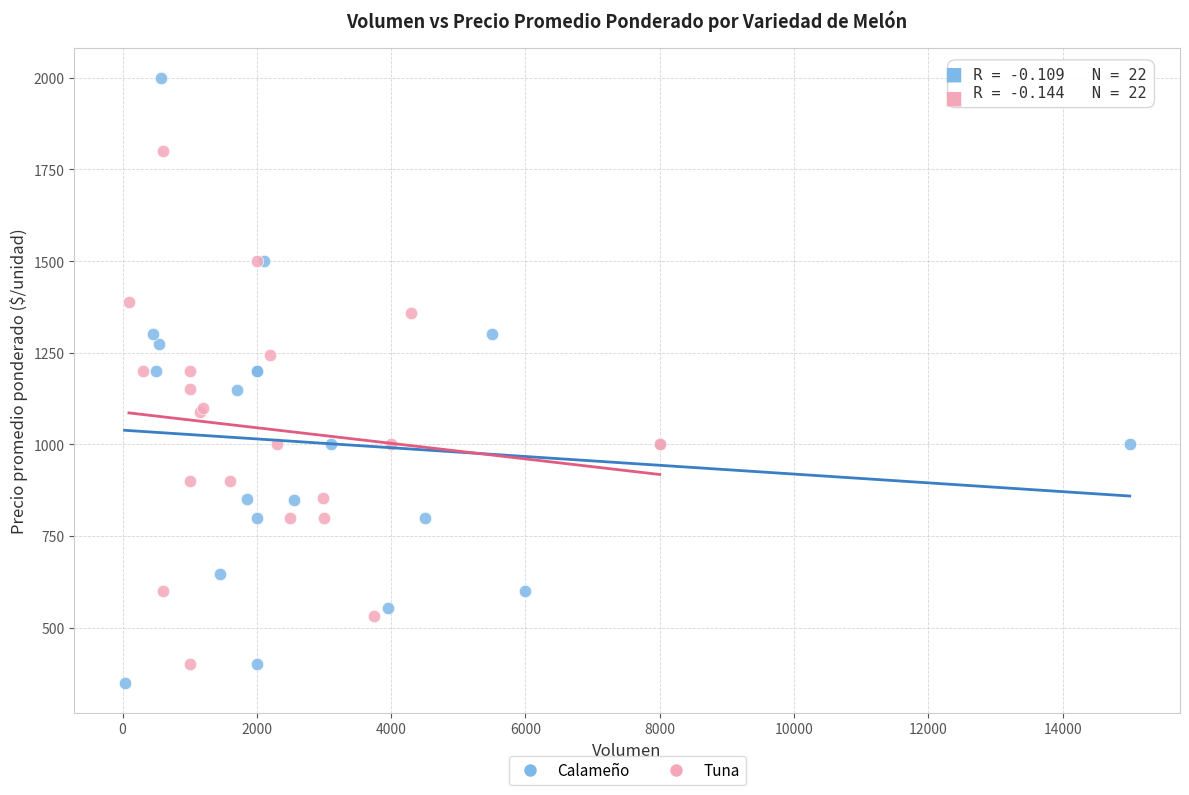

Which series has the largest Y range (max minus min)?

Calameño